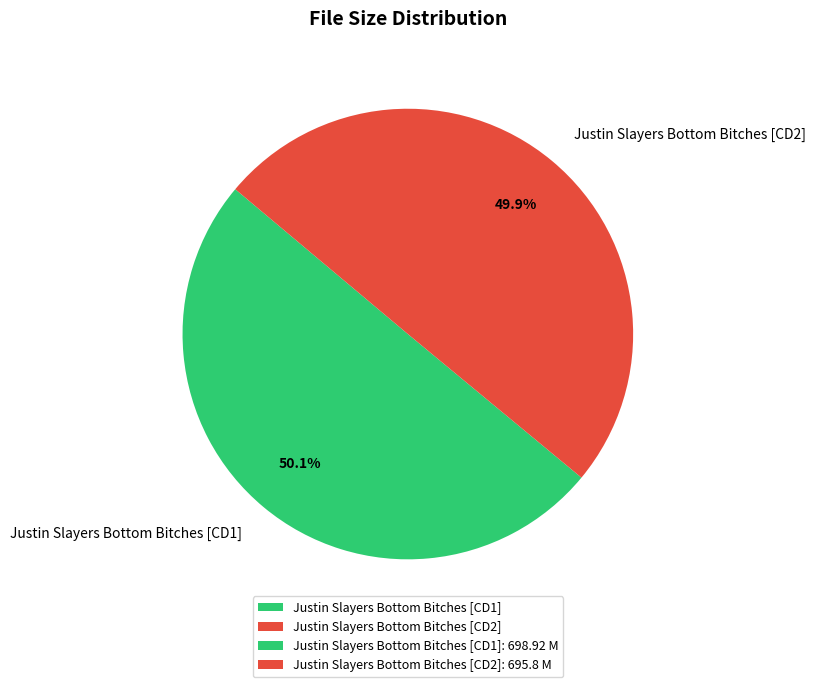

Does any single category account for the majority?

Yes